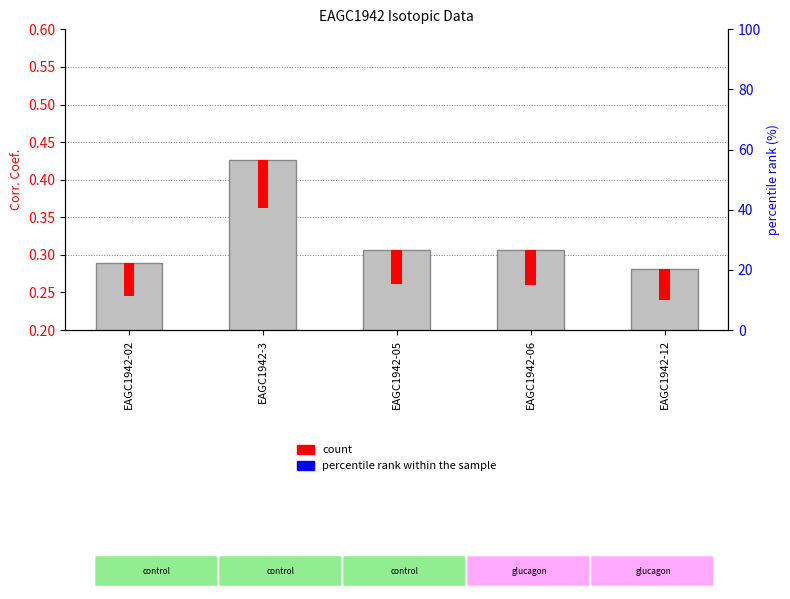

Rank the categories by percentile rank within the sample value from highest to lowest.

EAGC1942-02, EAGC1942-3, EAGC1942-05, EAGC1942-06, EAGC1942-12